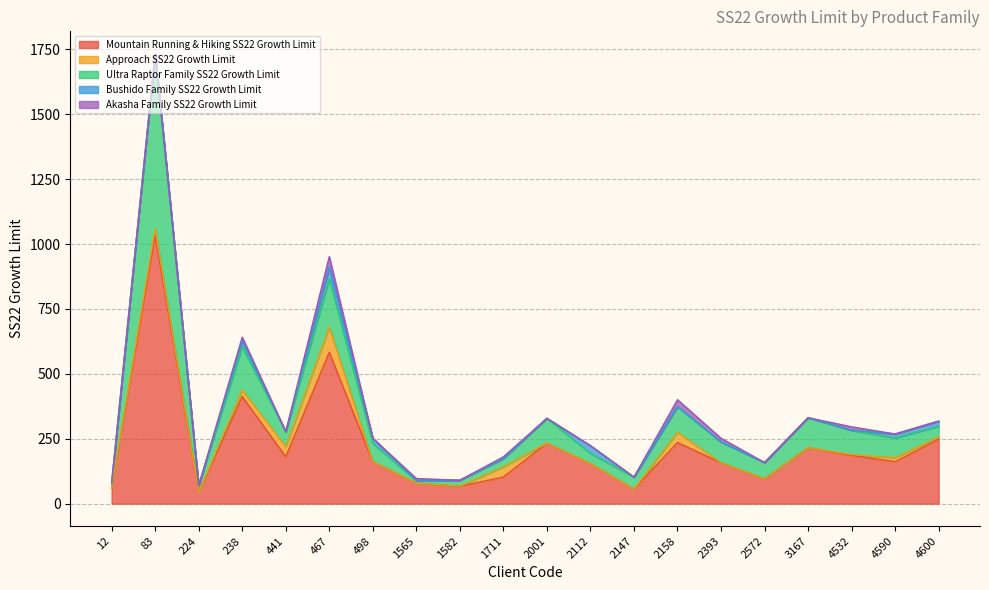

Which series changed the most between 467 and 2158?

Mountain Running & Hiking SS22 Growth Limit